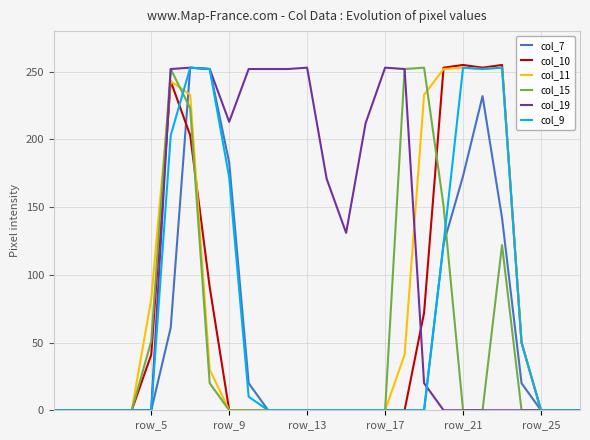

Which series has the largest total across all categories?

col_19